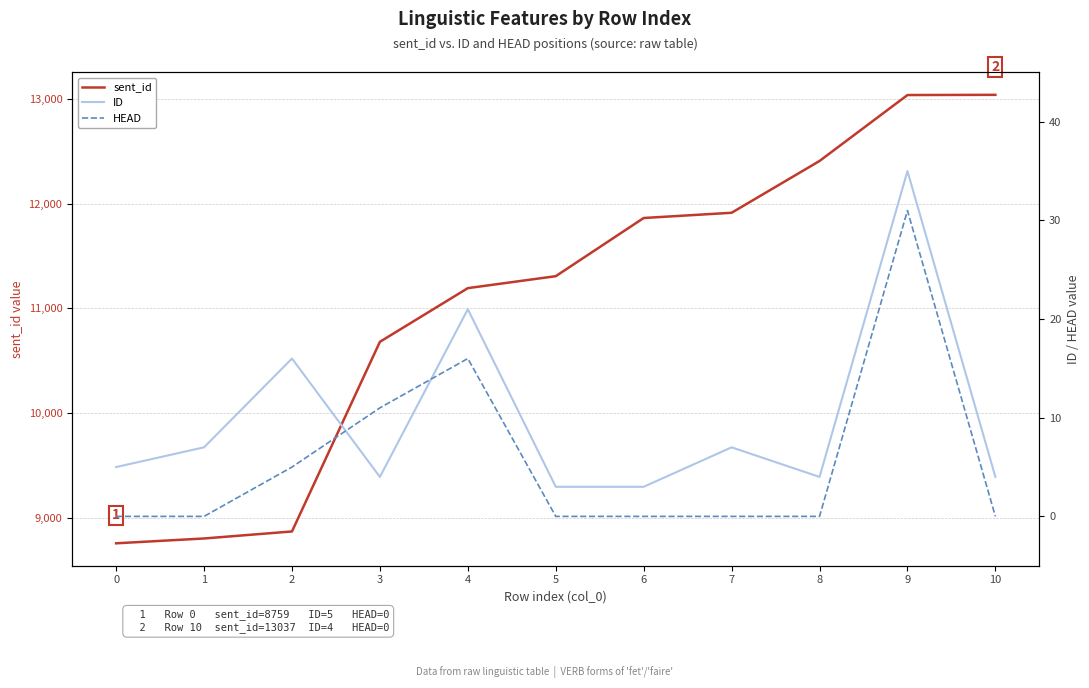

Is this an area chart (filled region under the line)?

No